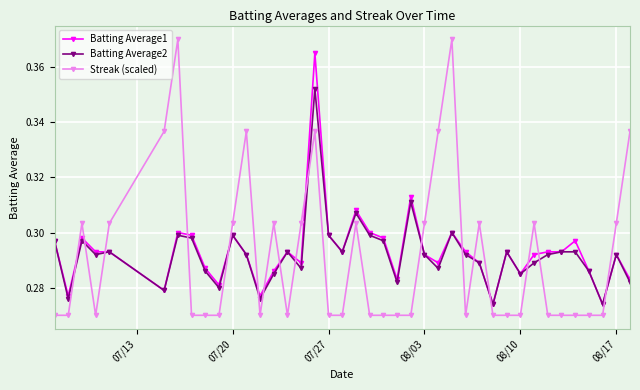

How many lines are shown in the chart?

3